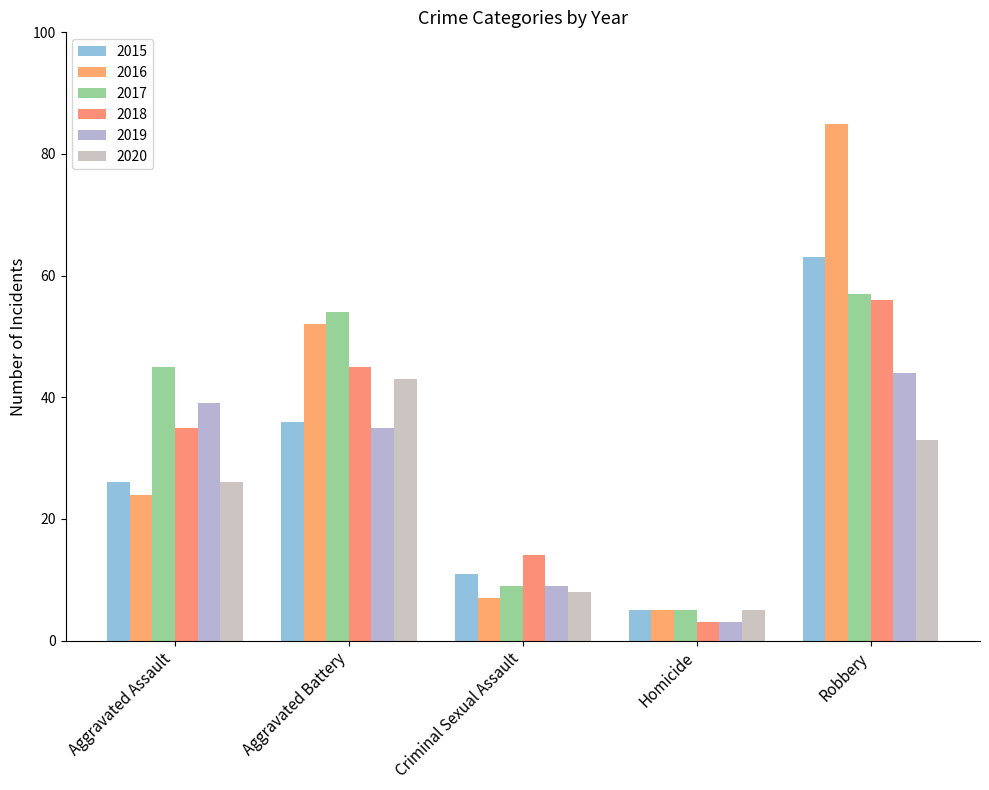

At Aggravated Battery, list the series in order from largest to smallest.

2017, 2016, 2018, 2020, 2015, 2019